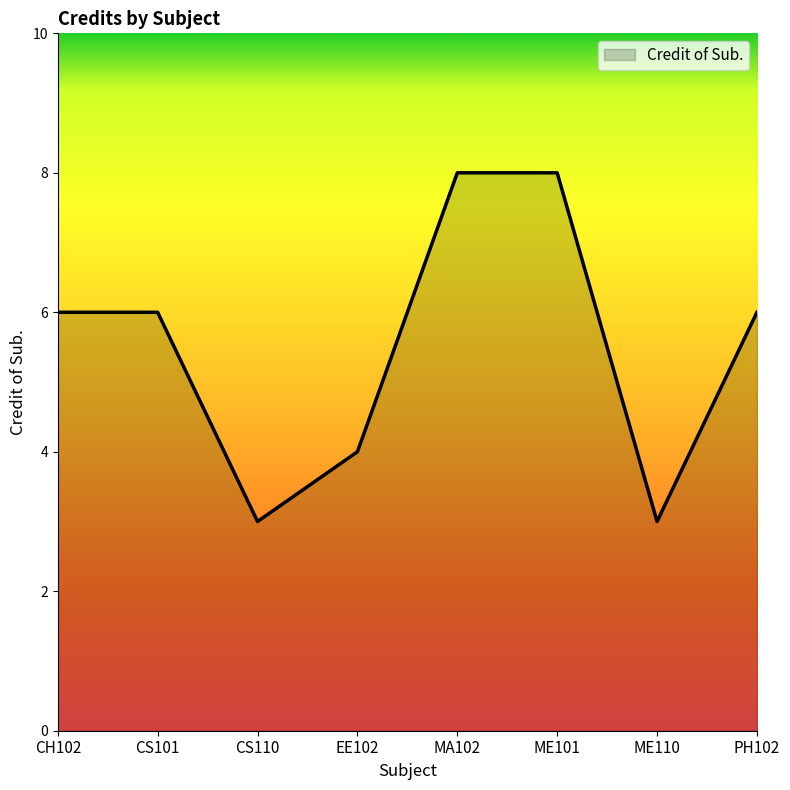

How many lines are shown in the chart?

1